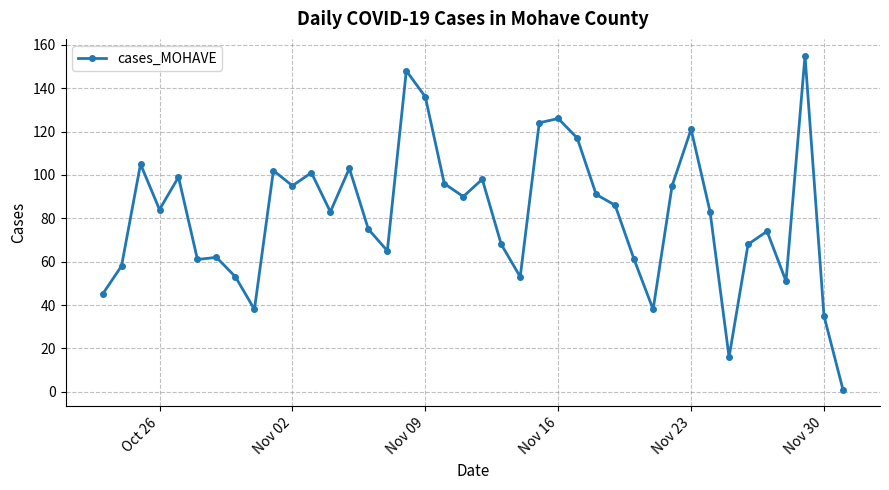

What is the difference between the second highest and minimum values?

147